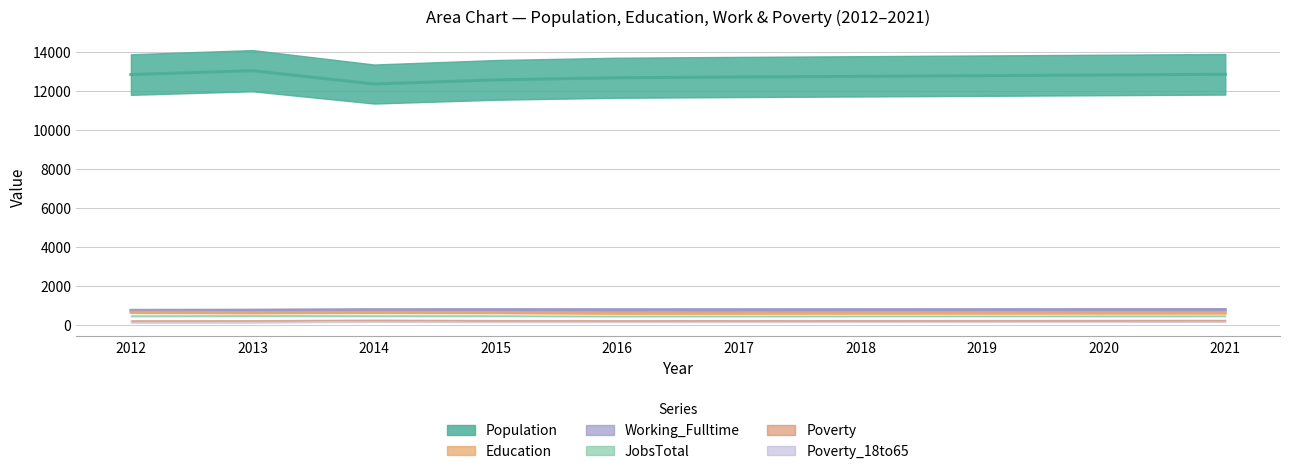

Reading left to right, list all the values displayed in this chart.

Population: 12827.9	13025.9	12342.3	12554.1	12664.2	12703.0	12736.3	12771.5	12806.6	12841.8
Education: 639.2	622.3	638.3	628.9	601.6	604.4	606.3	608.2	610.1	611.0
Working_Fulltime: 737.2	742.8	765.0	768.7	765.0	765.9	767.8	769.6	771.5	773.3